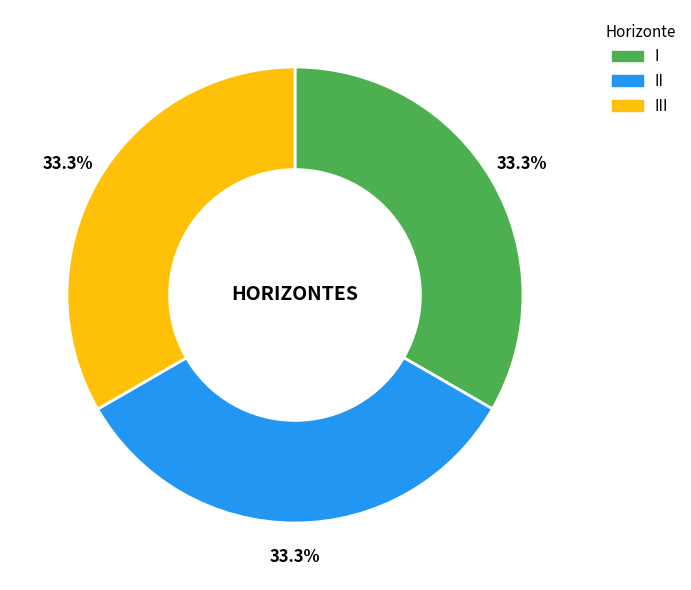

True or false: II accounts for 21% of the total.

False